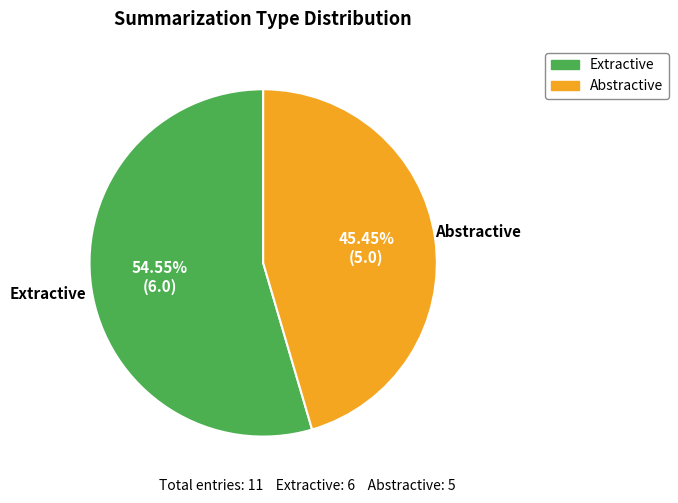

How many segments does this pie chart have?

2